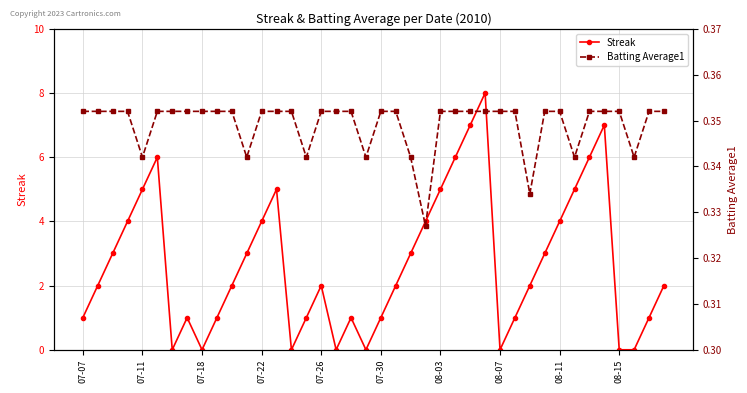

Count the Batting Average1 values in the range 0 to 1.

40